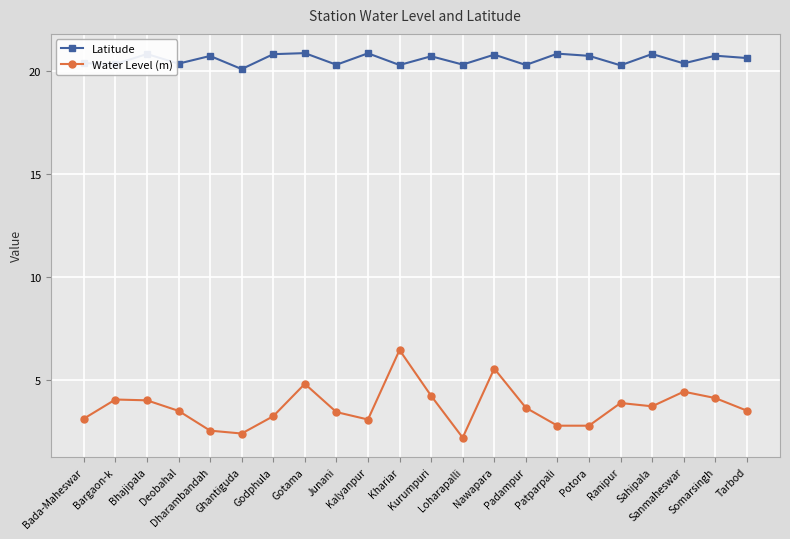

What is the value of the Latitude point at the 20th from the left?

20.4